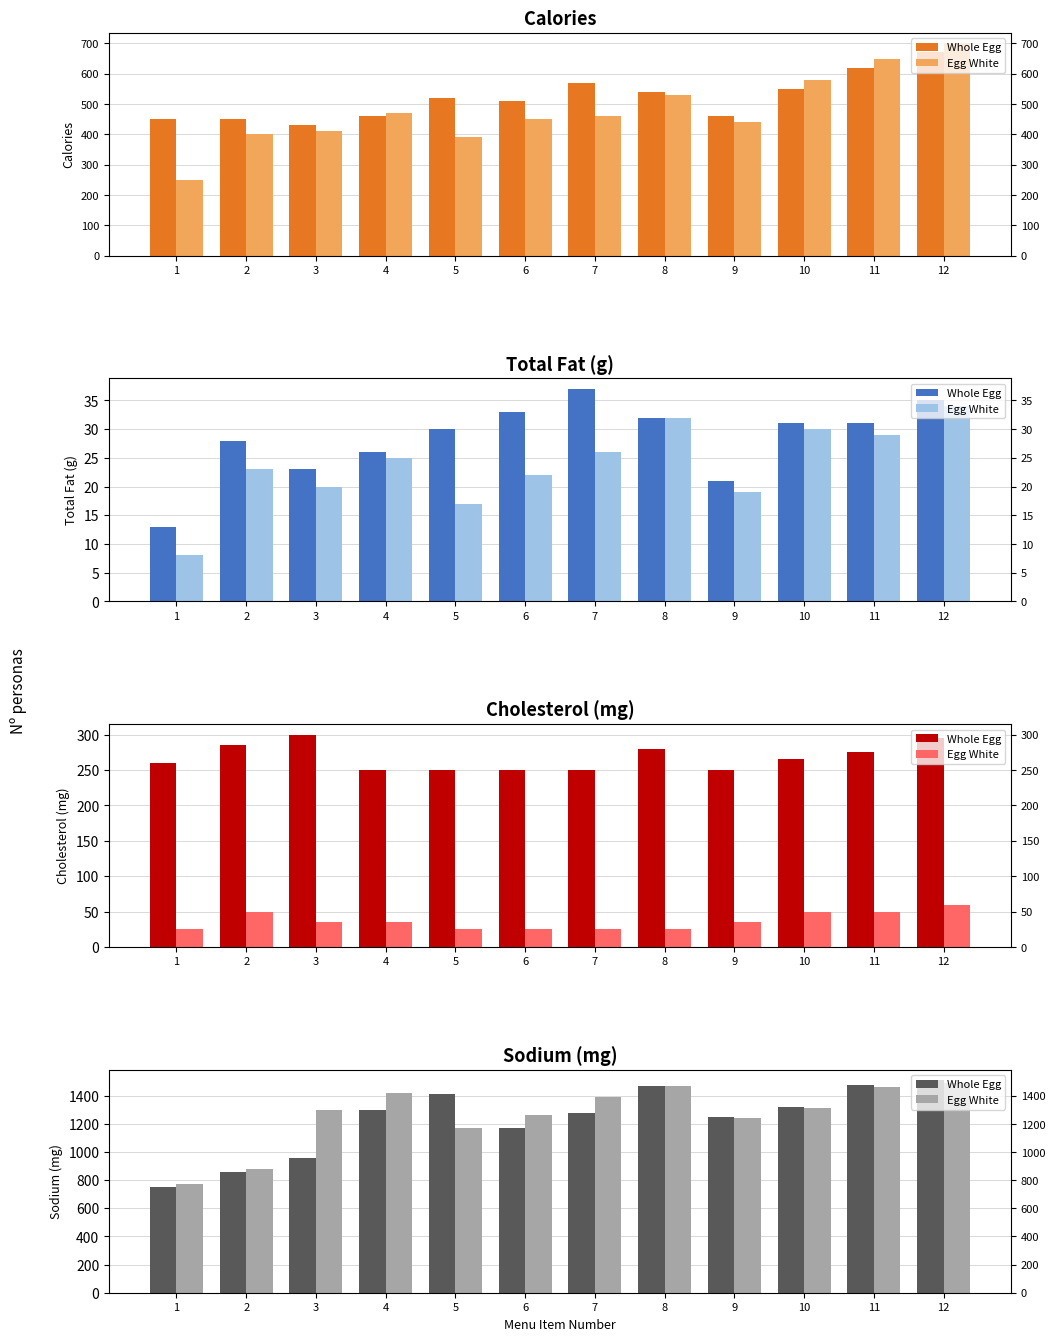

Does the chart contain any negative values?

No